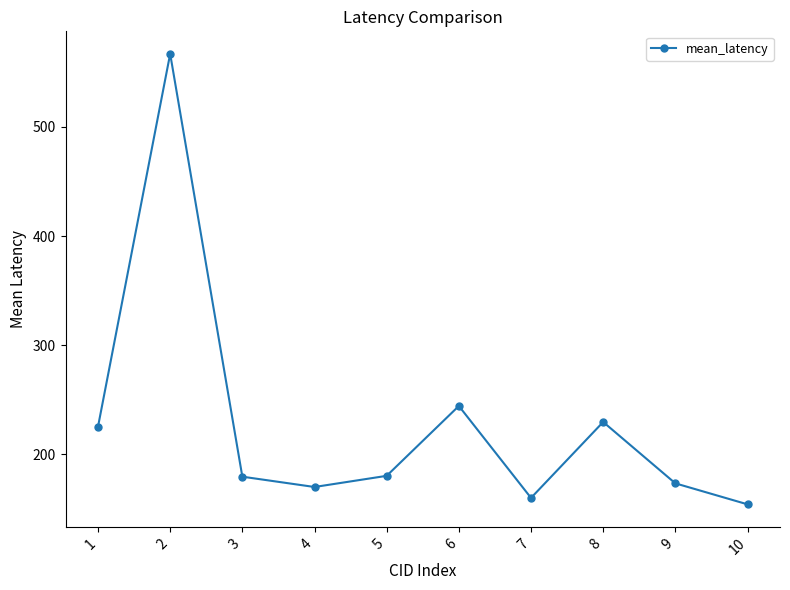

How many series are shown in this chart?

1